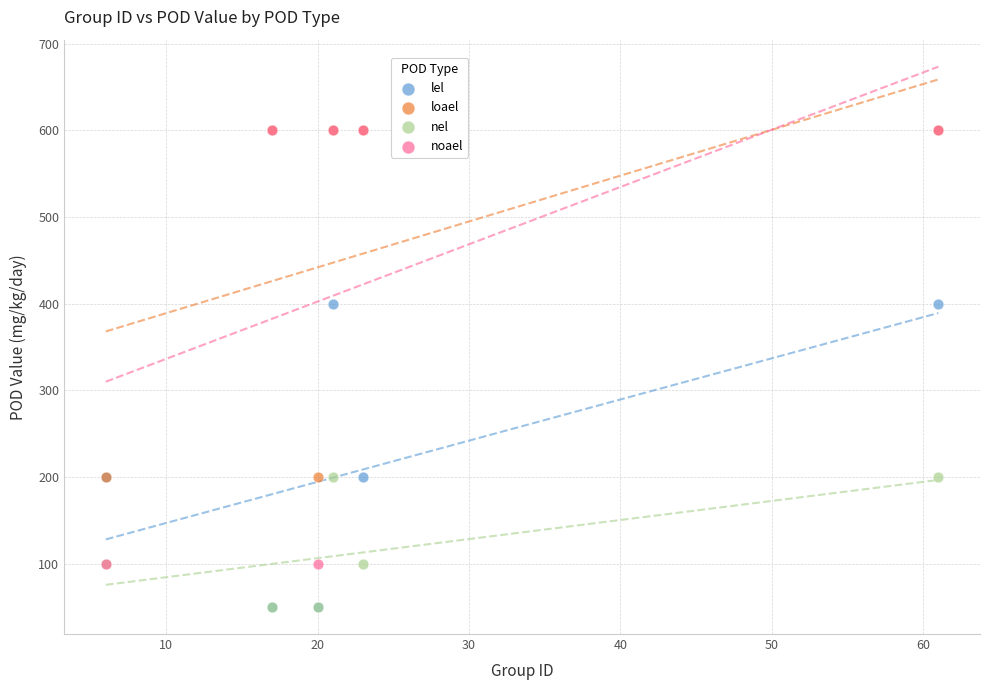

Which series has the largest Y range (max minus min)?

noael